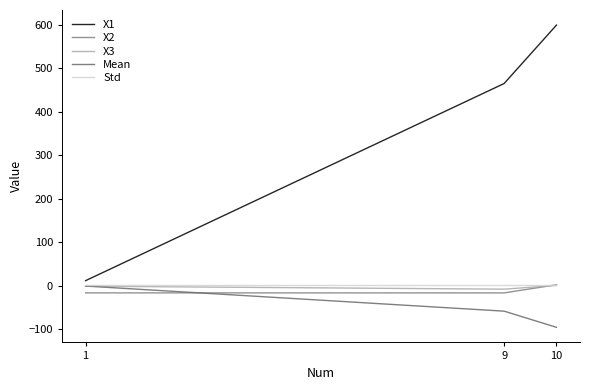

Does the chart display data point markers on the line(s)?

No